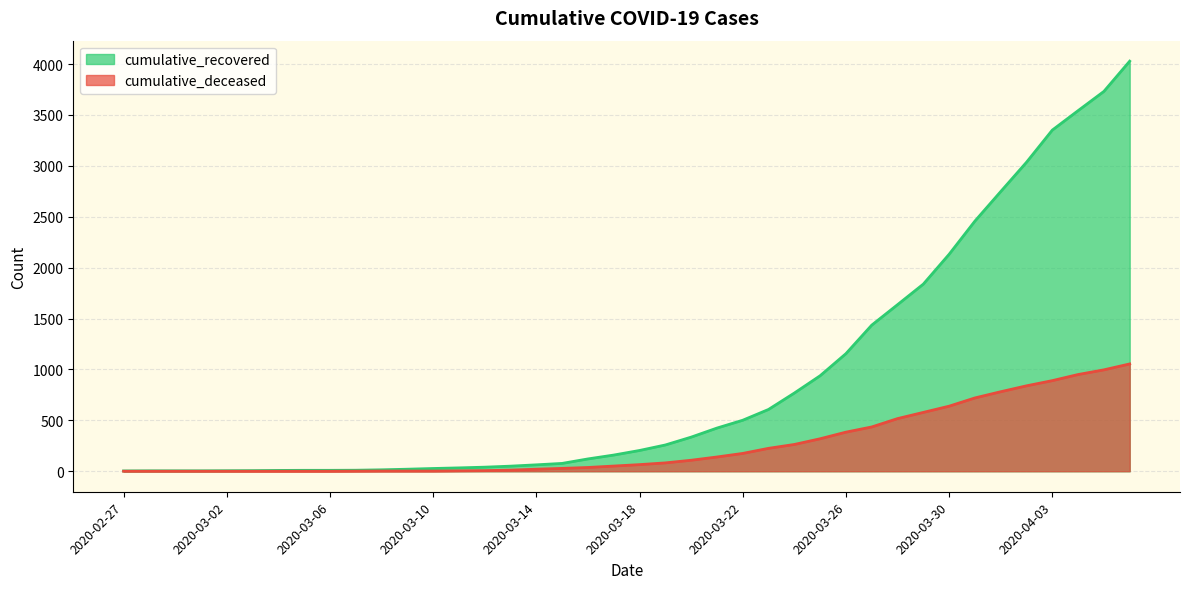

At which category is the sum across all series the highest?

2020-04-06